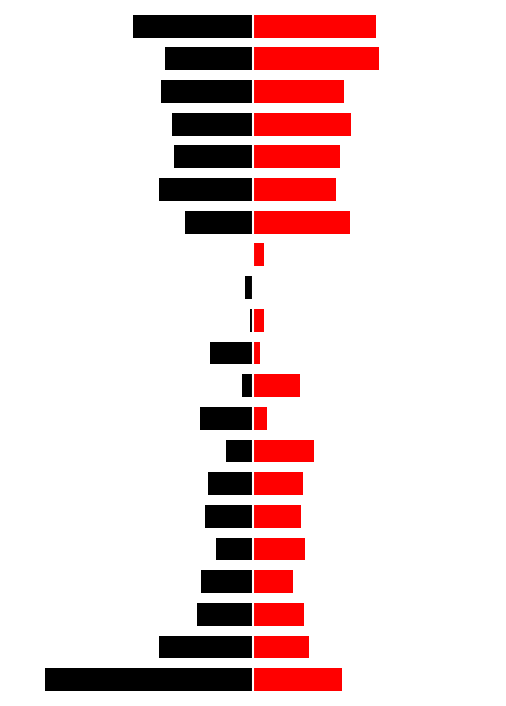

Which series has the largest range (max minus min)?

Open